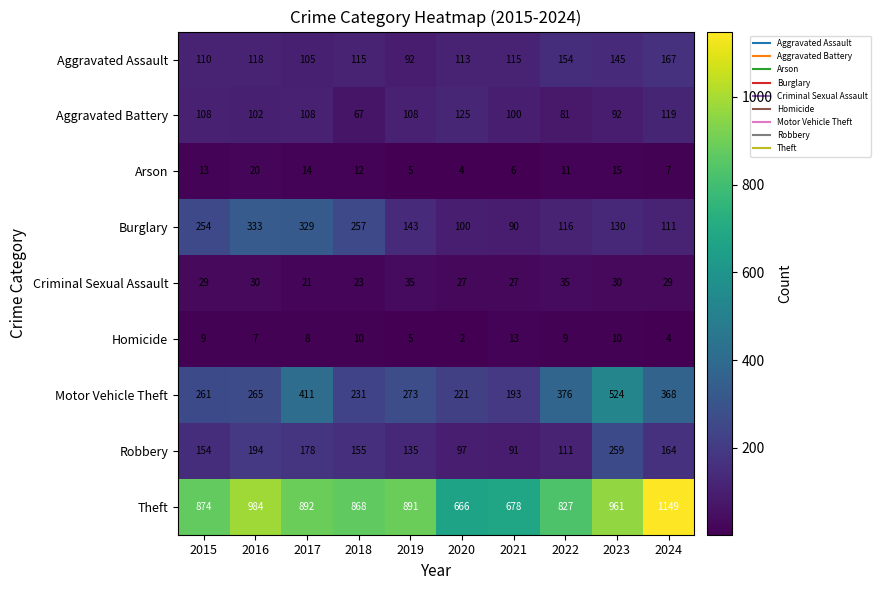

What is the sum of the Aggravated Battery values at 2018 and 2015?

175